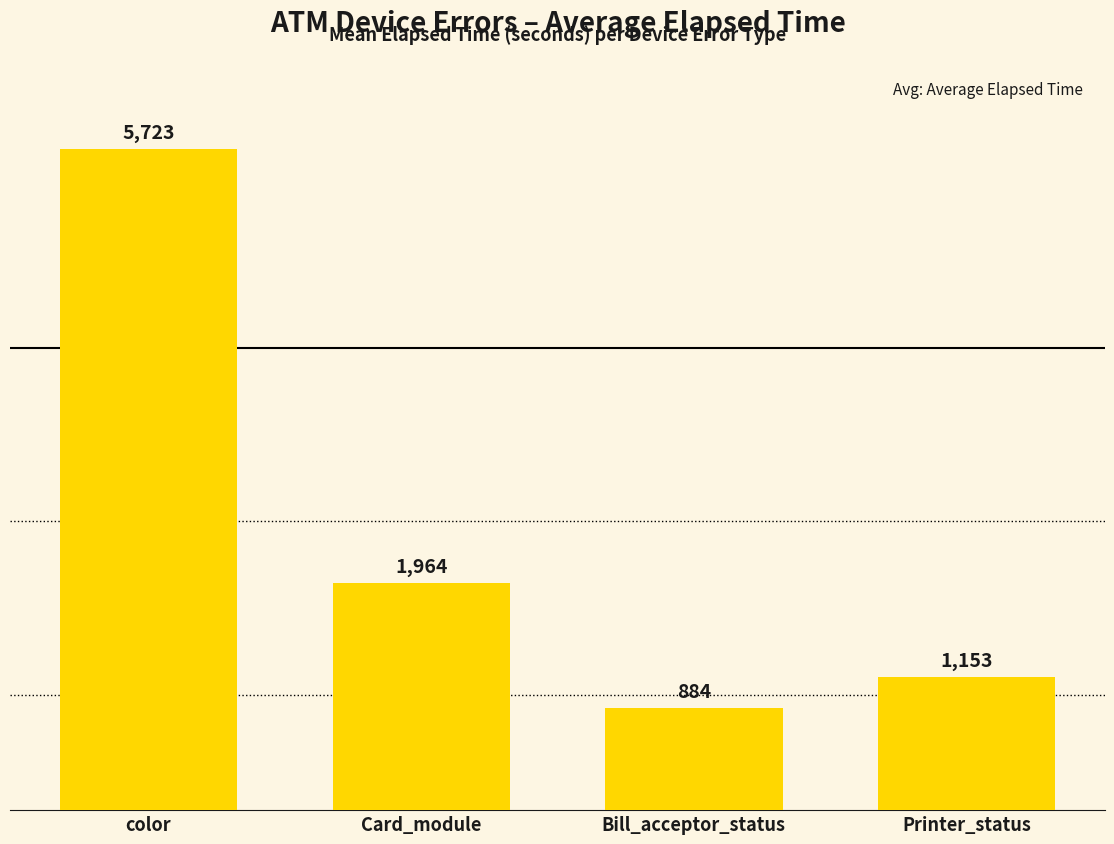

At which label is the value closest to 3303?

Card_module